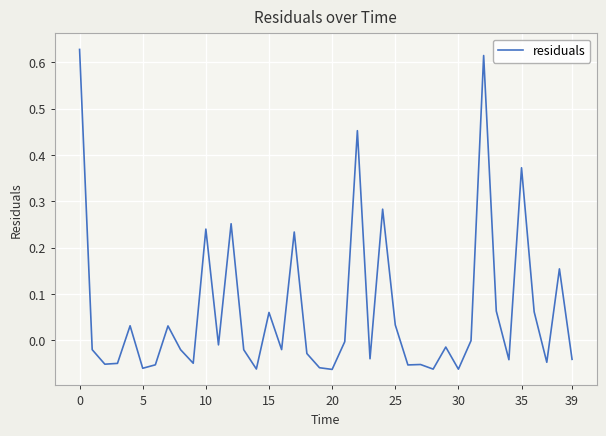

What is the difference between the maximum and minimum values?

0.7